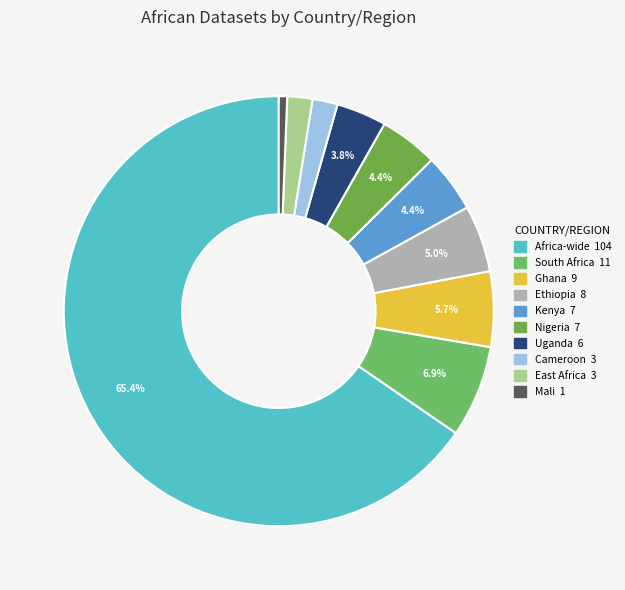

What is the ratio of the value at East Africa to the value at South Africa?

0.3